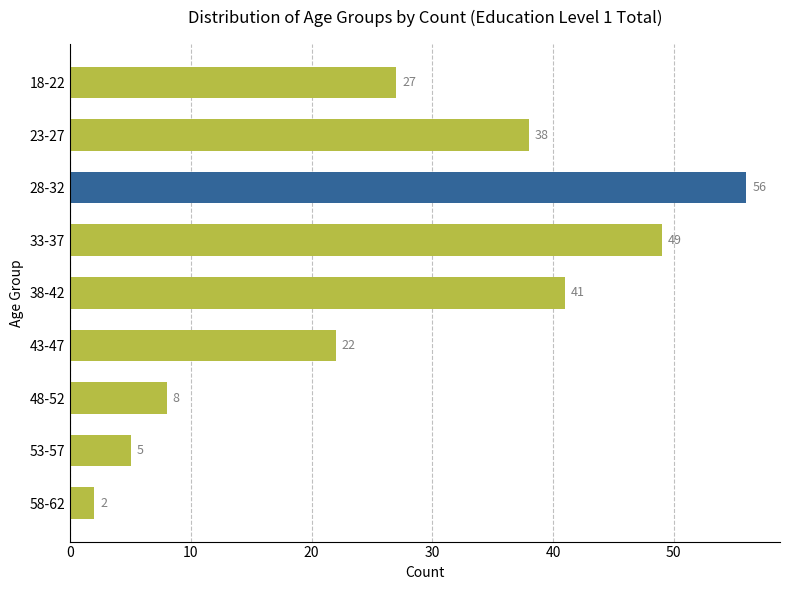

What is the change in value from 33-37 to 38-42?

-8